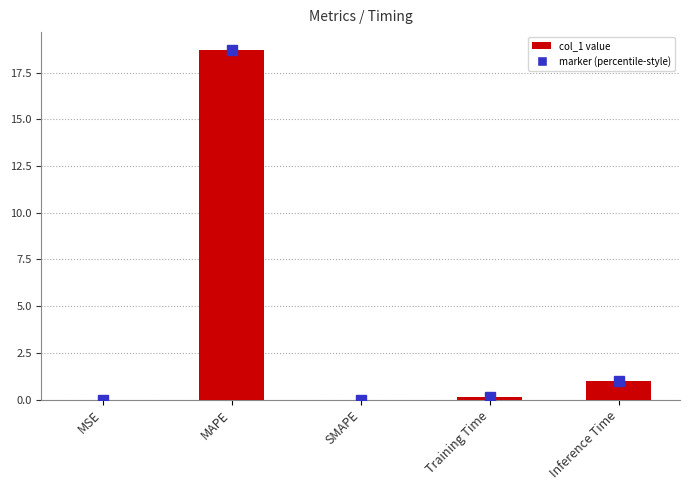

Are the bars horizontal?

No